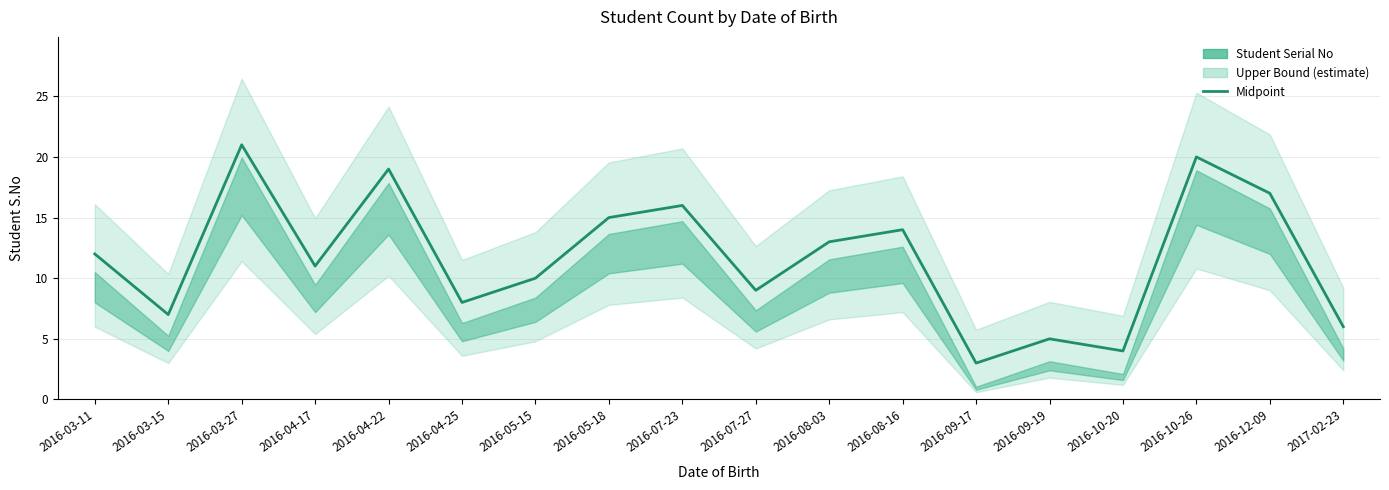

At which label is the value closest to 12?

2016-03-11